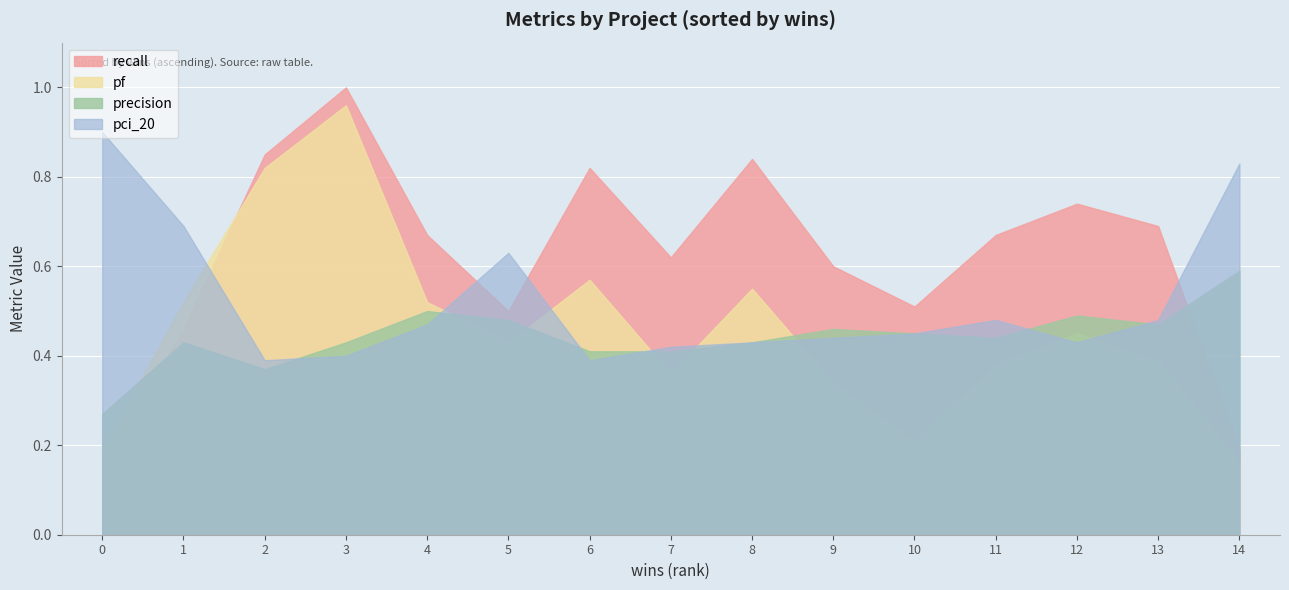

What is the minimum value for pf?

0.2